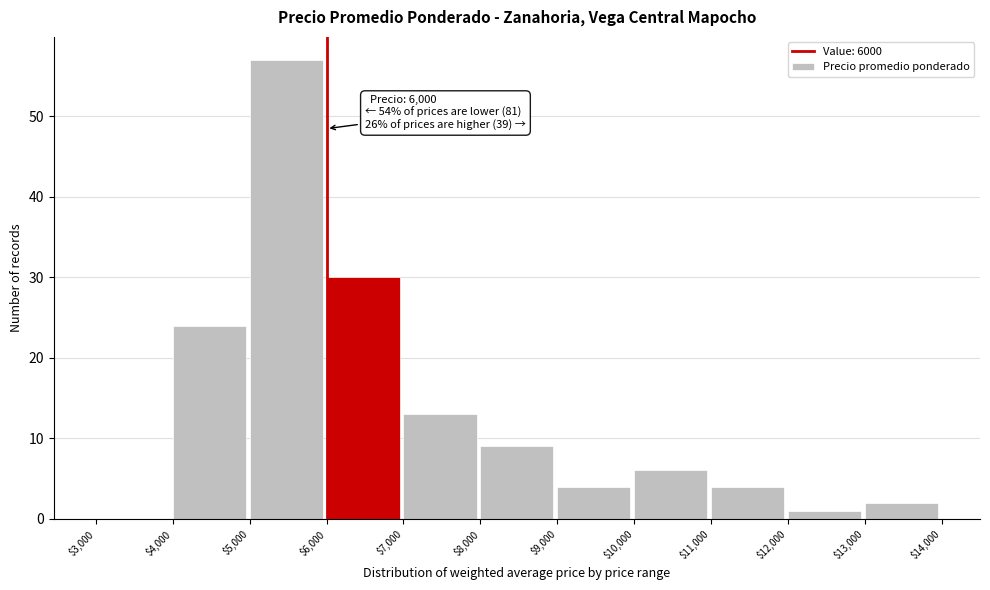

Which range on the x-axis has the tallest bar?

$5,000 to $6,000